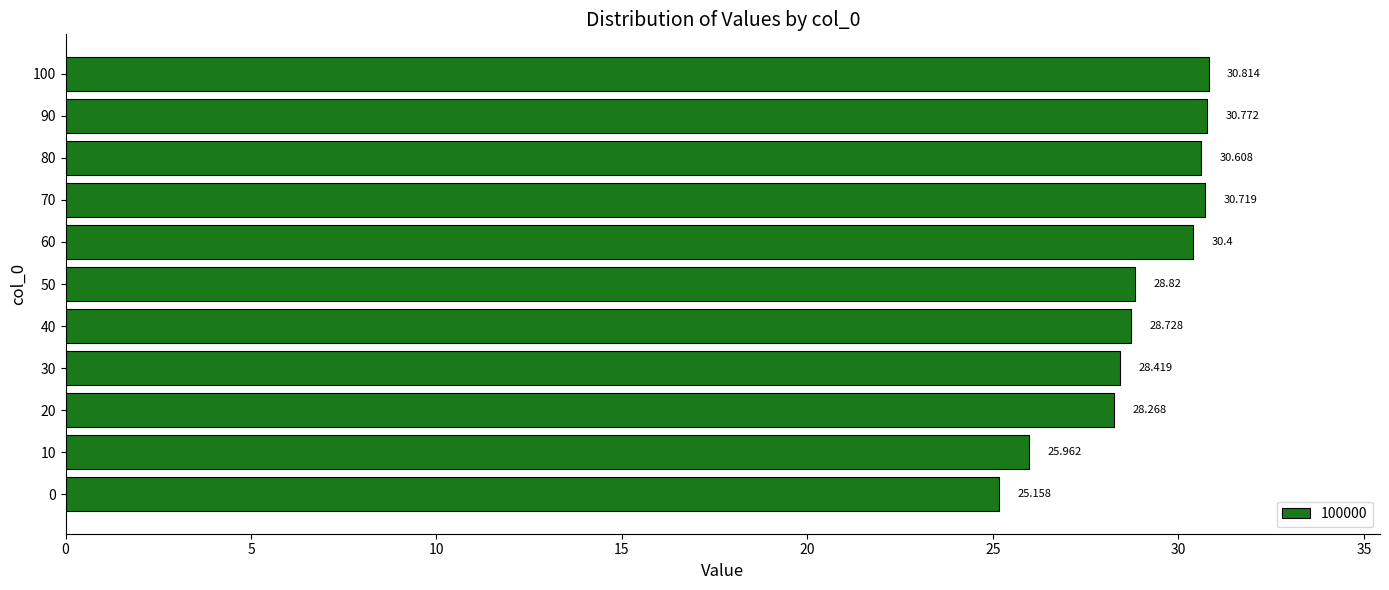

Count the number of categories in the chart.

11